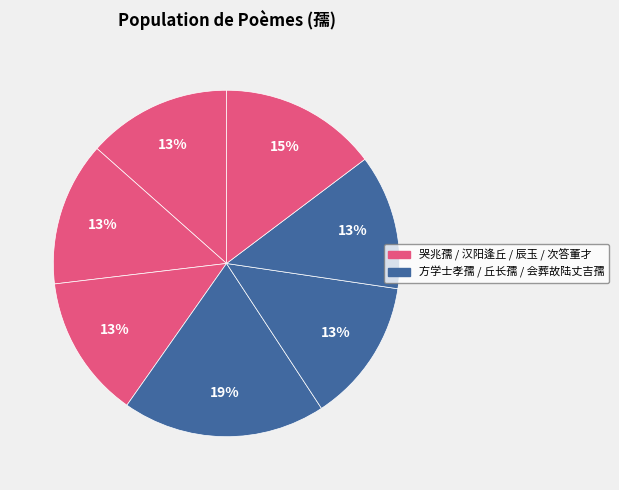

How many segments does this pie chart have?

7